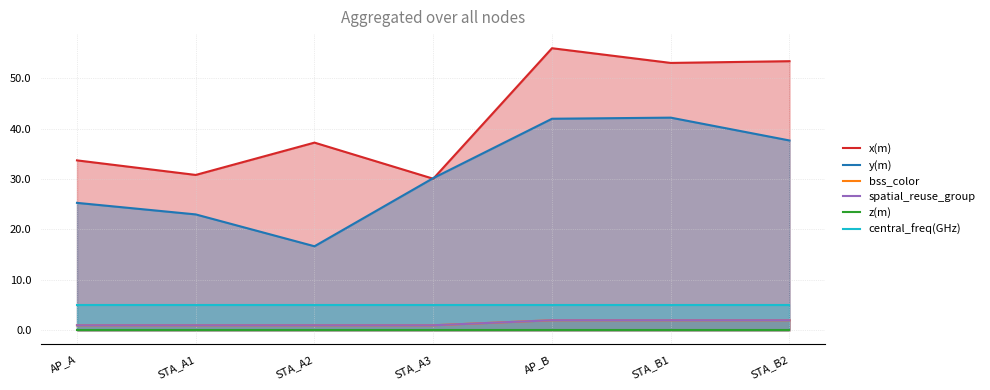

Where is y(m) nearest to the value 29?

STA_A3